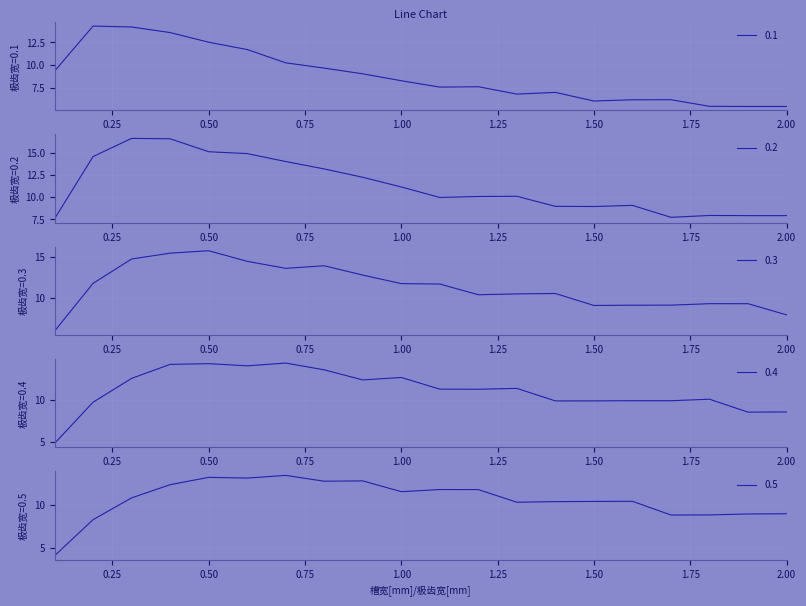

Where do 0.5 and 0.2 first cross each other?

0.8 and 0.9